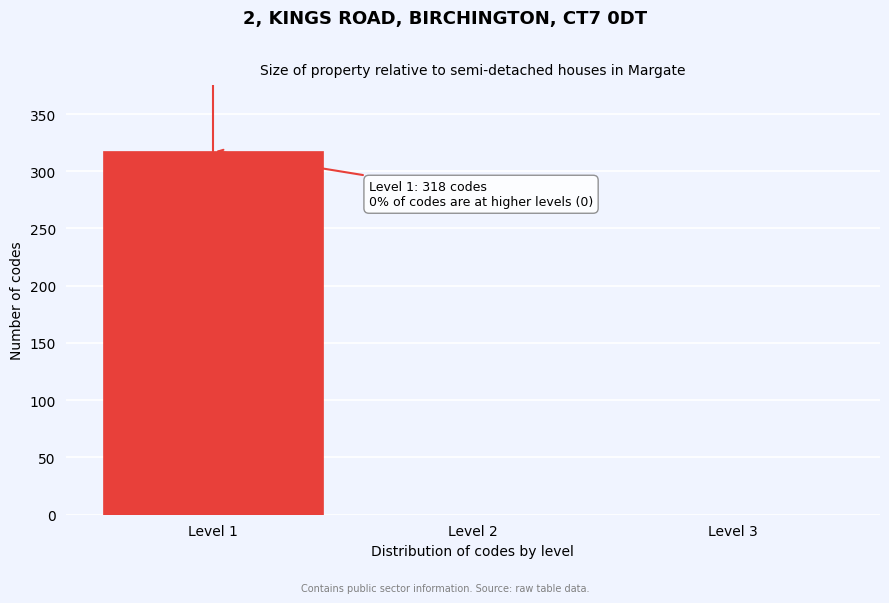

Over which range of the x-axis is the bar tallest?

0.5 to 1.5